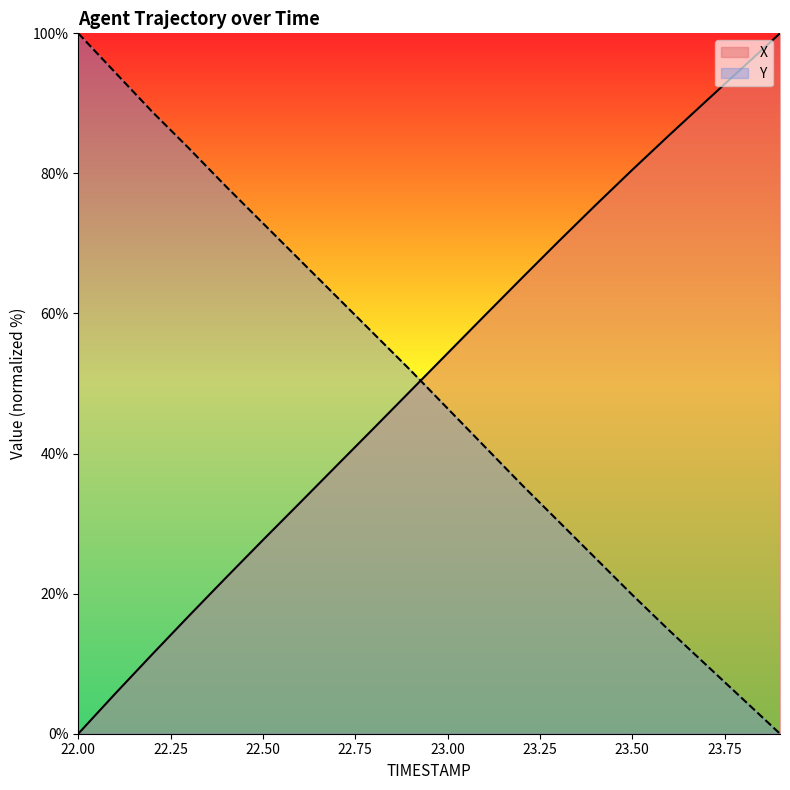

What position from the left is 23.1?

12